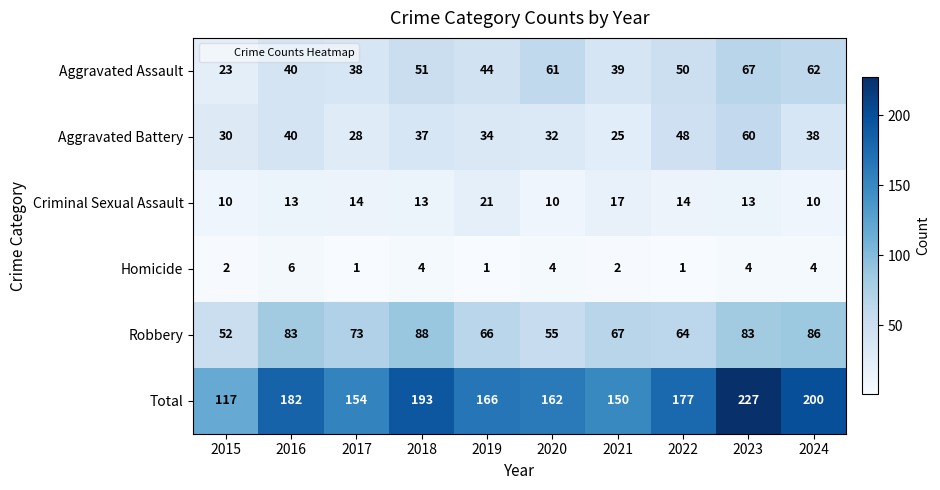

Between 2019 and 2024, which series saw the biggest shift?

Total